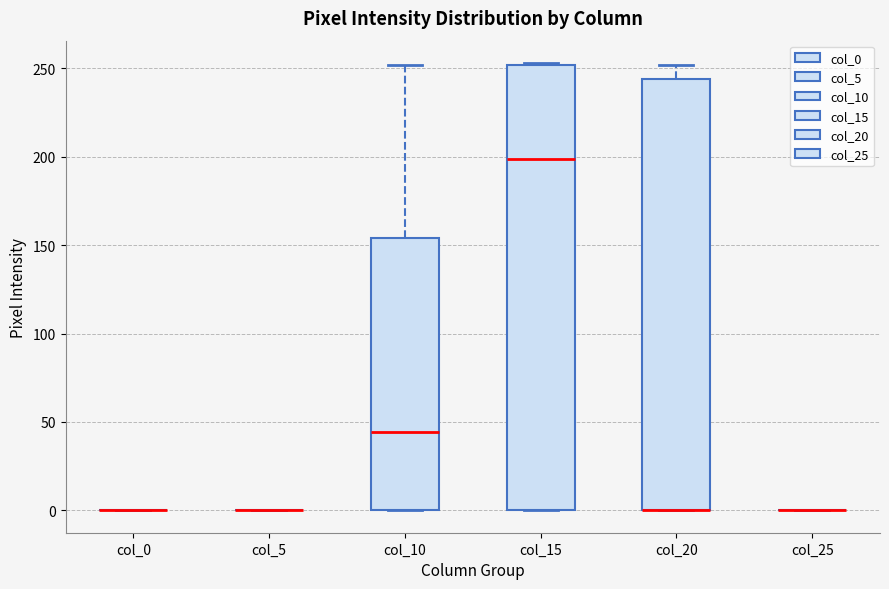

Comparing the boxes themselves (not the whiskers), which one is the tallest?

col_15